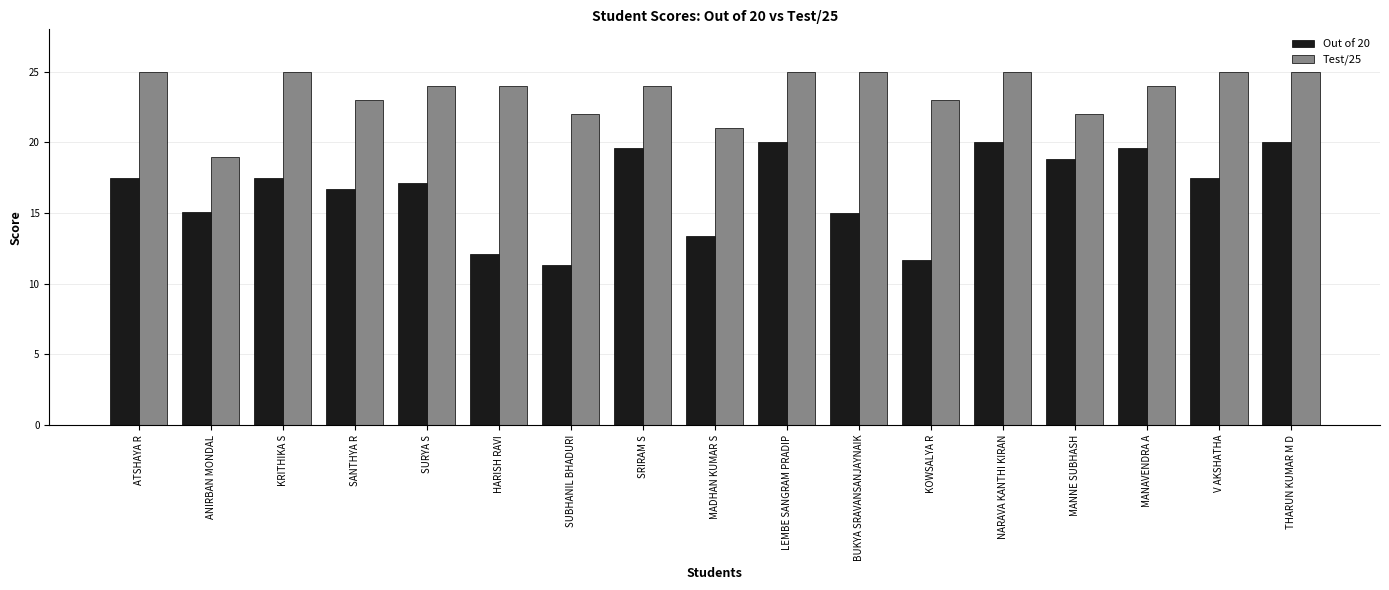

What is the sum of the Test/25 values at THARUN KUMAR M D and LEMBE SANGRAM PRADIP?

50.0